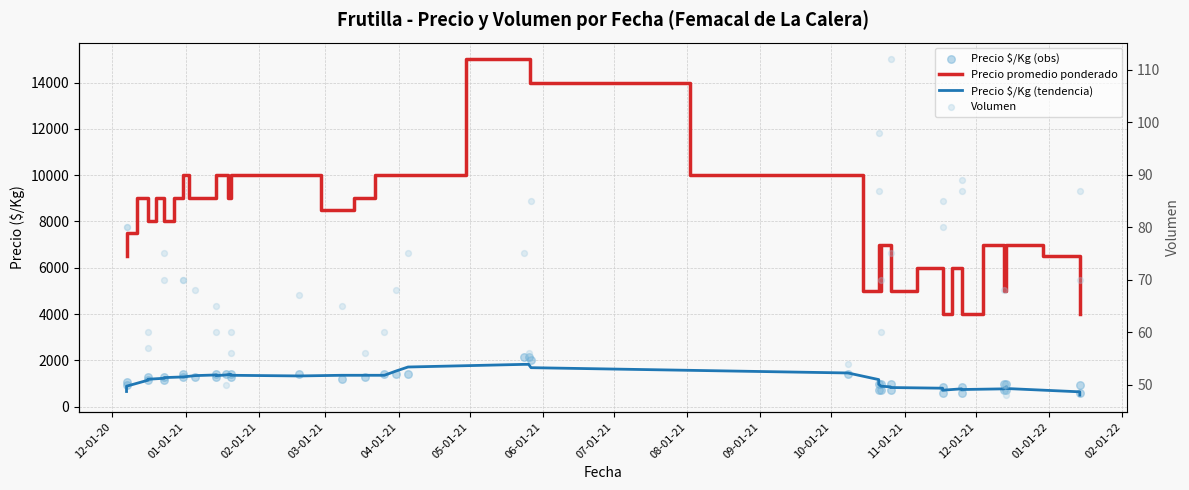

At how many categories does at least one series exceed 9556?

12